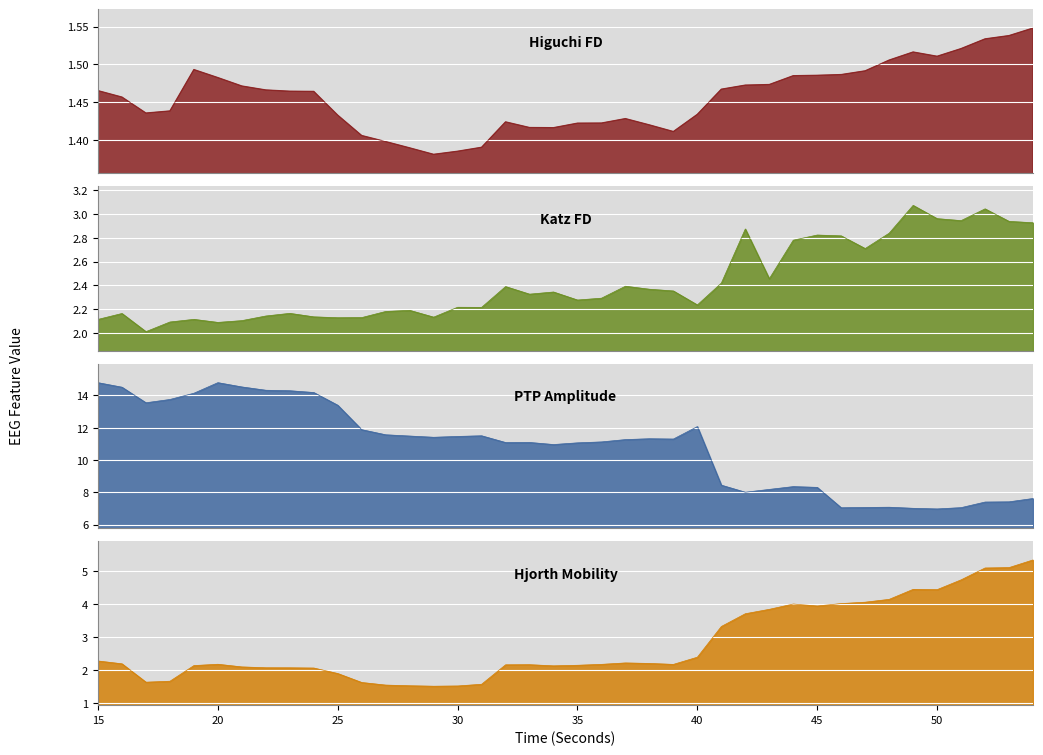

What is the total value across all series at 36?

17.0